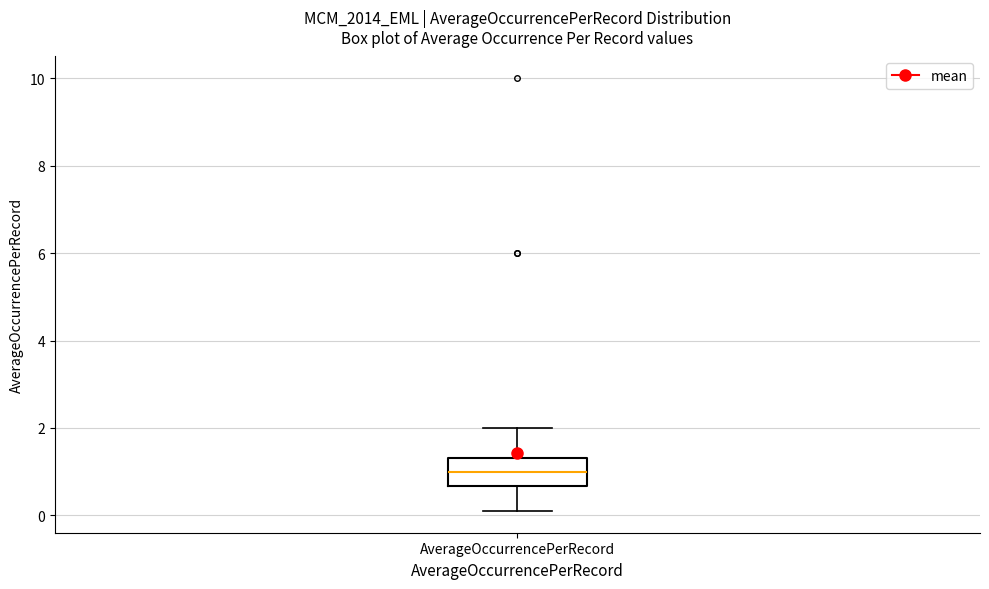

Read this box plot against the y-axis: the position of the median line, the range covered by the box, and the ends of both whiskers. The values are not printed on the chart, so give them approximately, as read against the axis.

median 1.0, box 0.6 to 1.4, whiskers 0.2 to 2.0